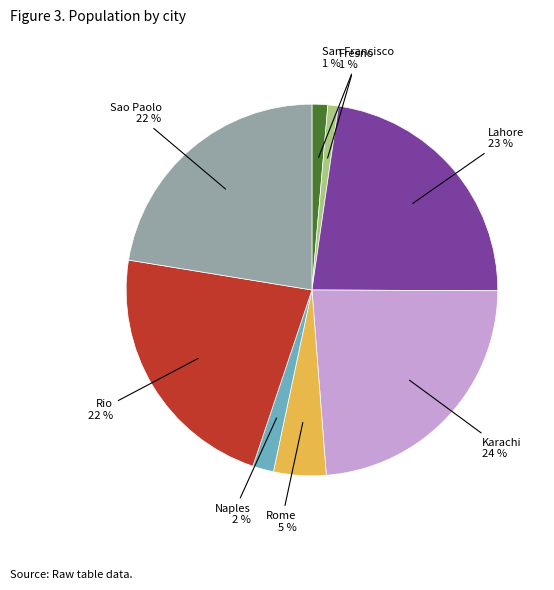

Which category has the biggest portion of the pie?

Karachi